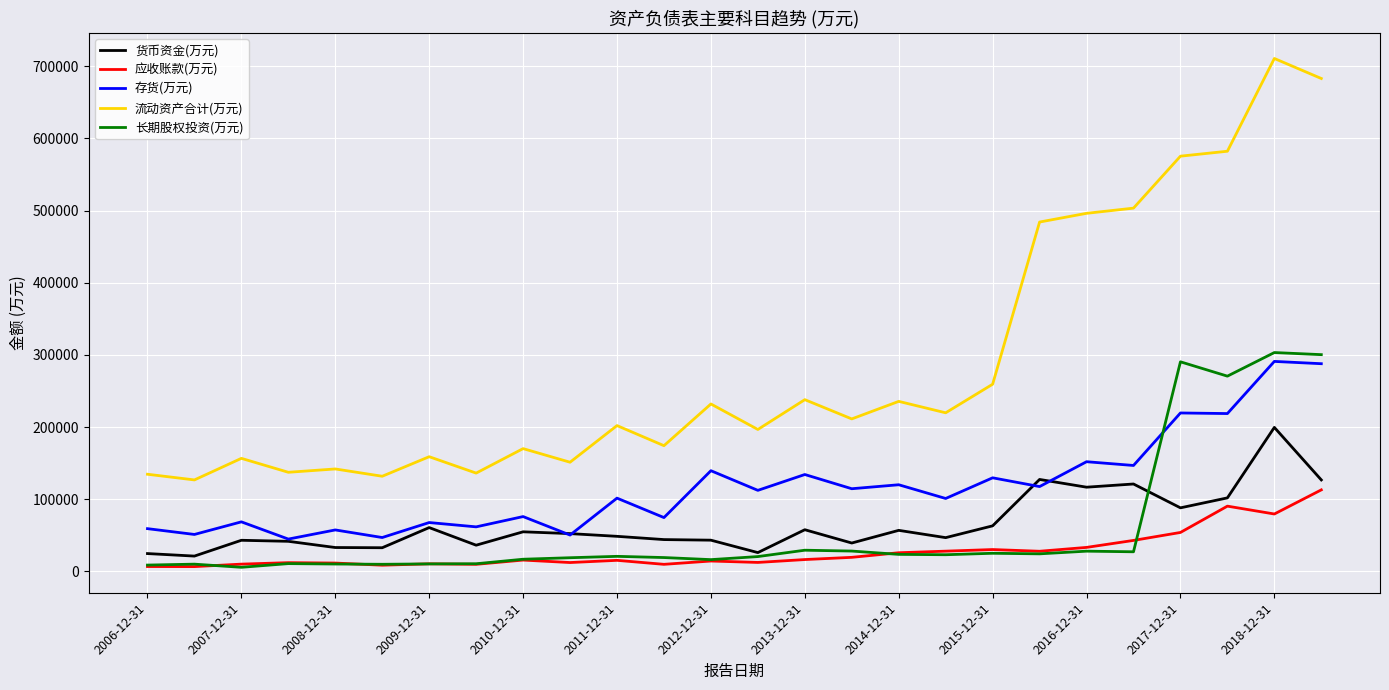

Which series has the widest spread of values?

流动资产合计(万元)